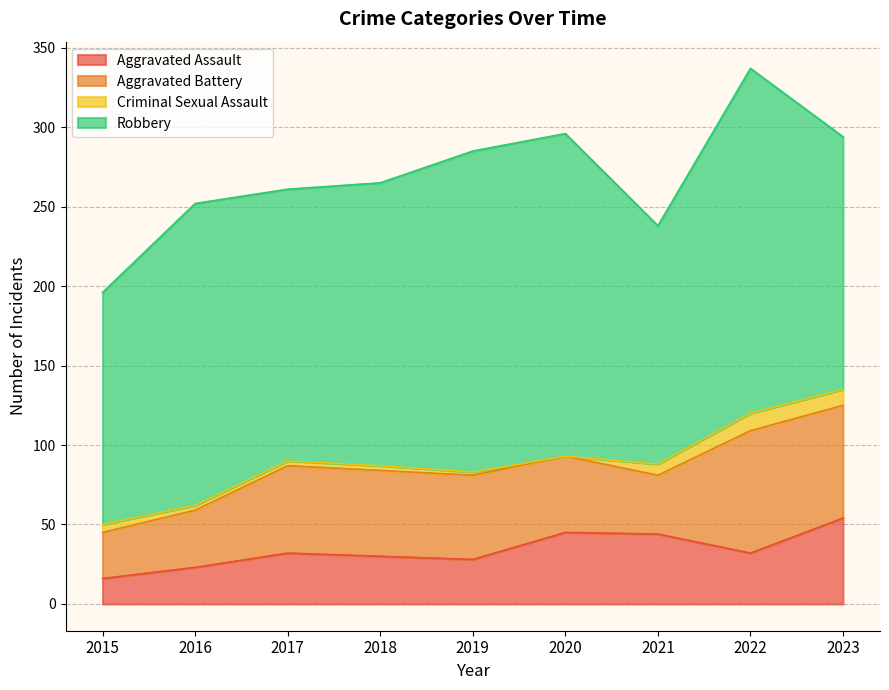

List the labels in order of Criminal Sexual Assault value, smallest first.

2020, 2019, 2016, 2017, 2018, 2015, 2021, 2023, 2022